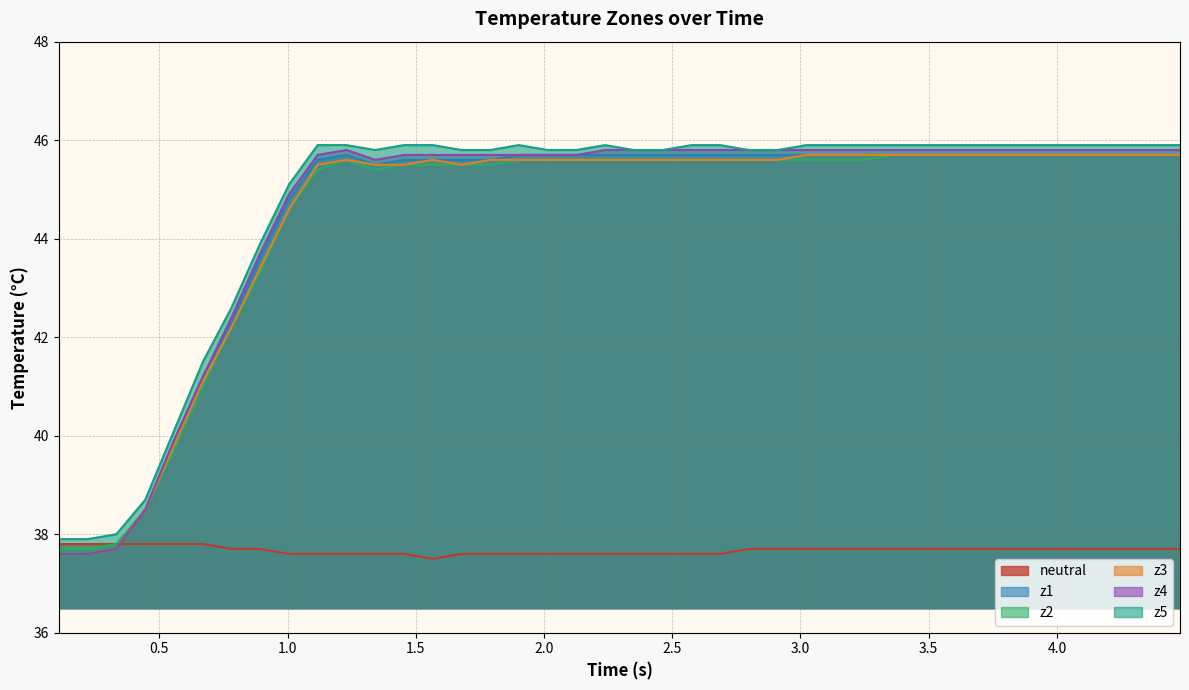

What is the highest value of the z5 series?

45.9